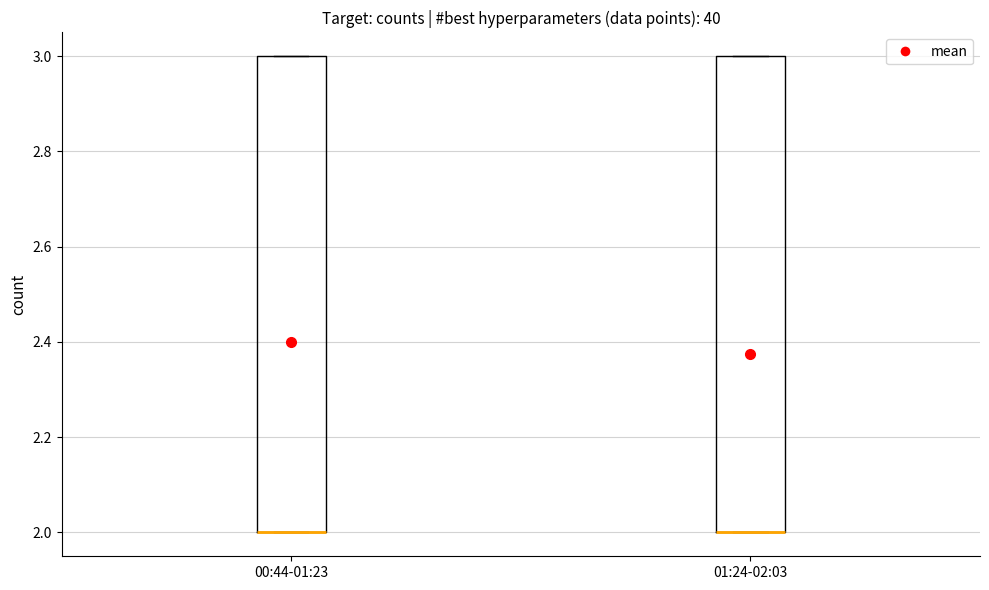

Where is the lower edge of the box for 00:44-01:23 on the y-axis? The values are not printed on the chart, so give them approximately, as read against the axis.

2